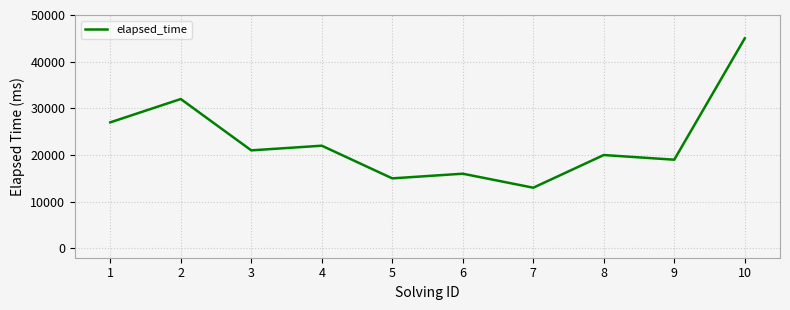

Is this an area chart (filled region under the line)?

No